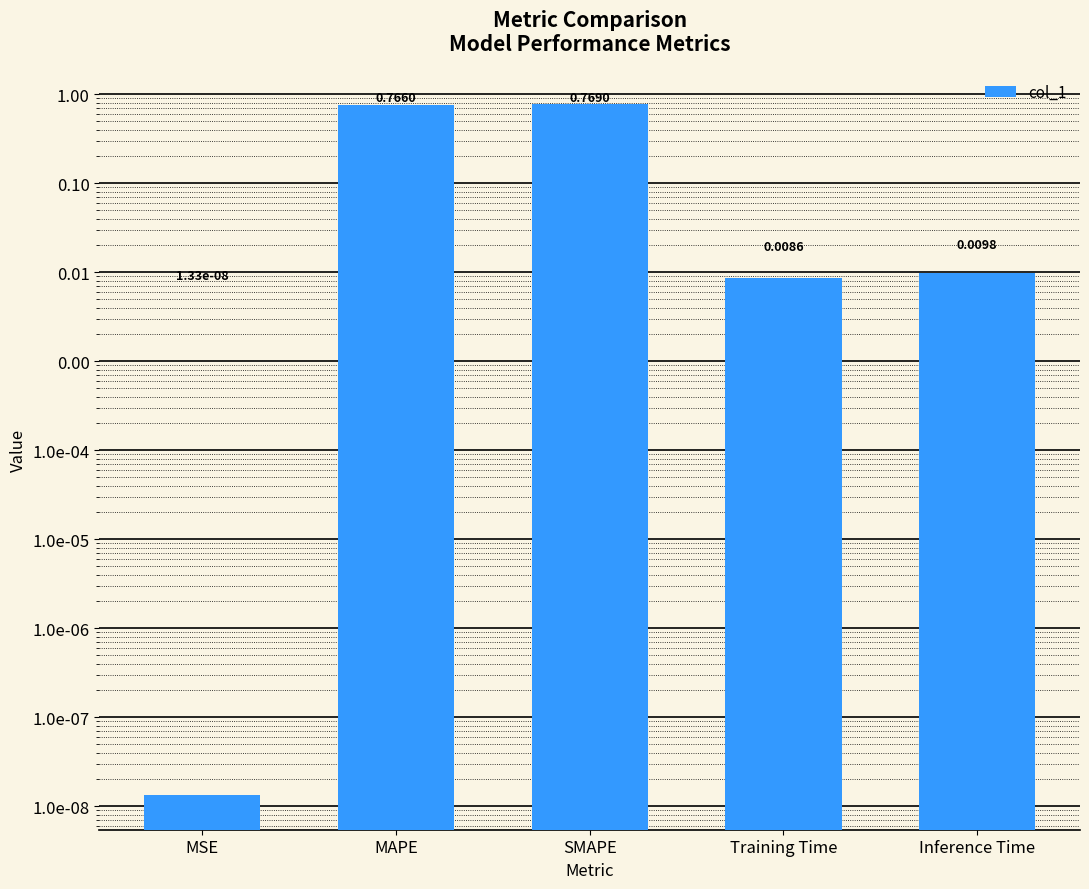

Between Inference Time and Training Time, which is larger?

Inference Time